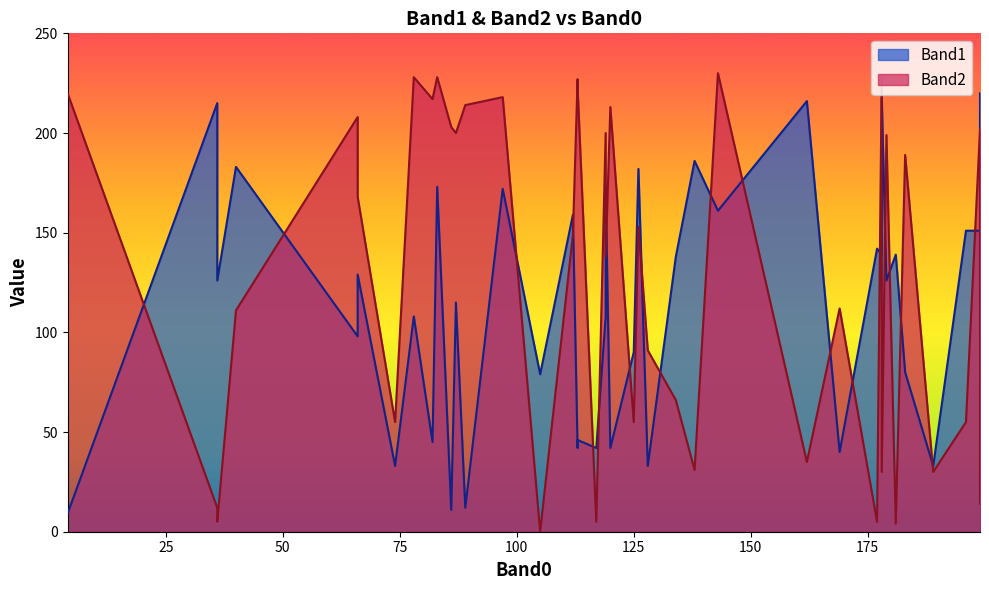

What is the sum of the Band2 values at 189 and 89?

244